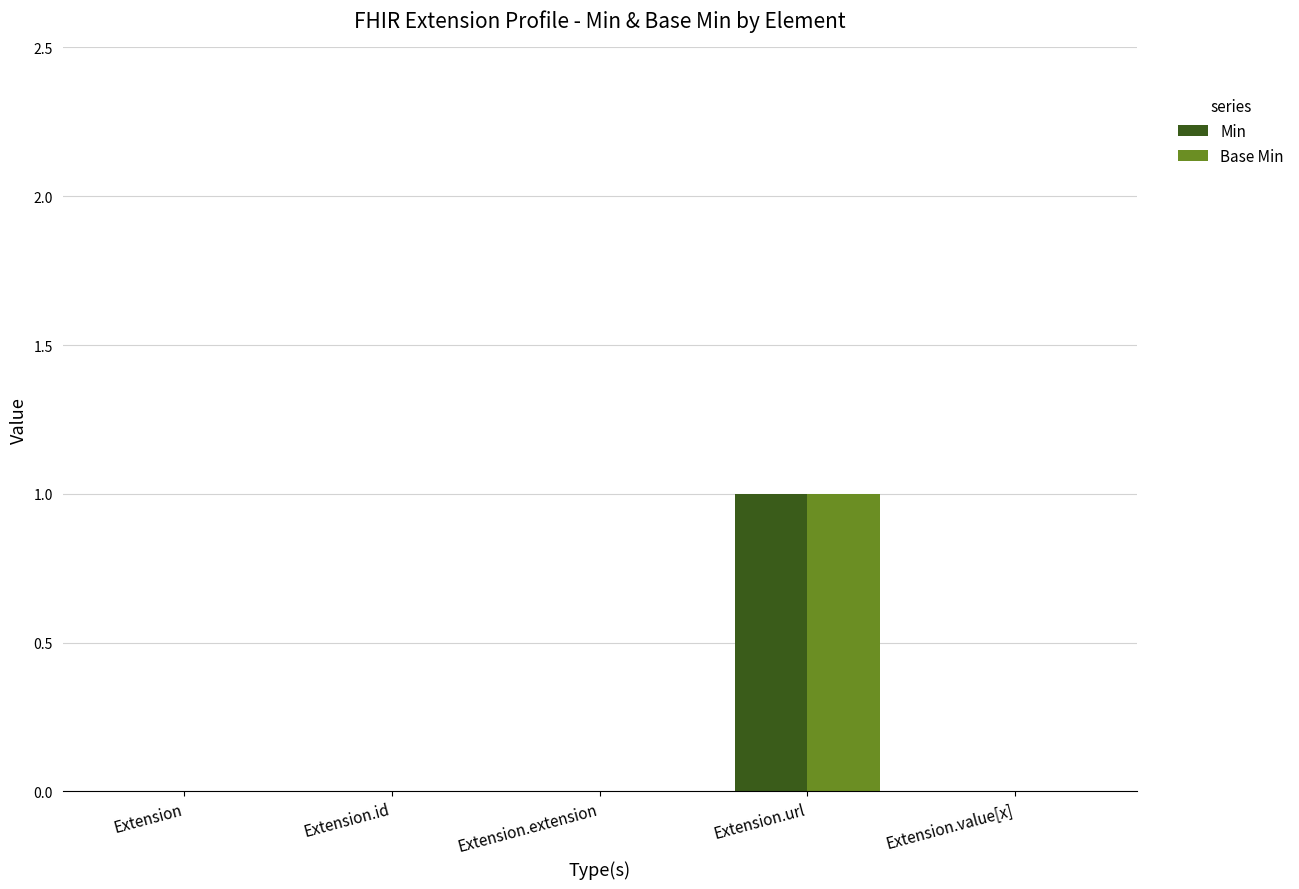

At which category does the chart reach its peak across all series?

Extension.url